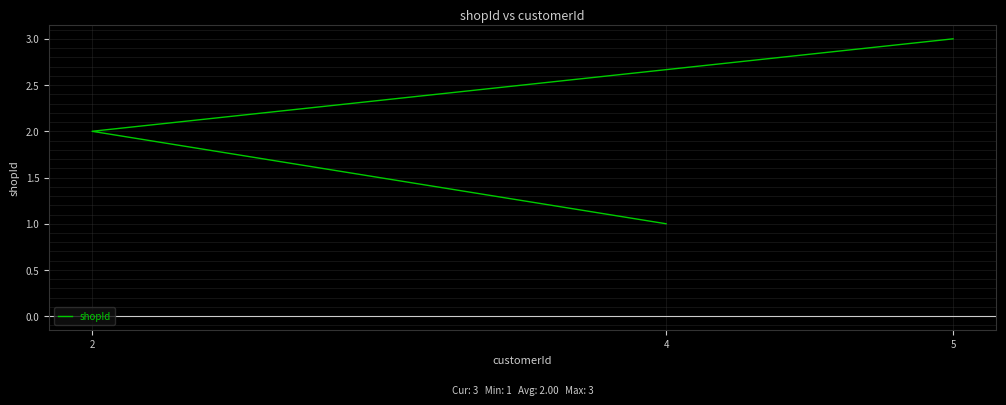

What is the sum of the values at 4 and 2?

3